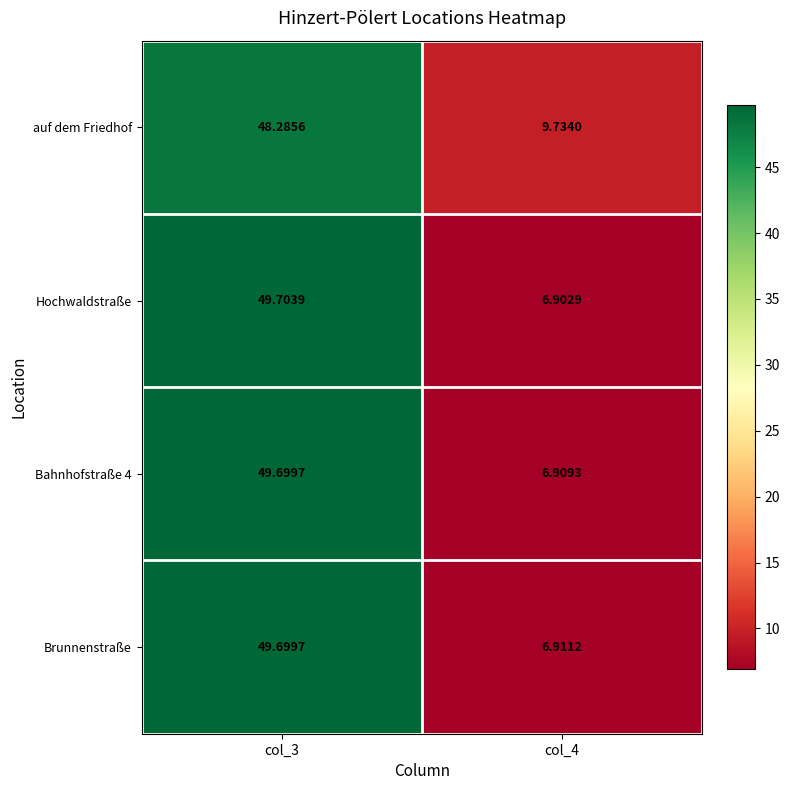

Which series has the widest spread of values?

Hochwaldstraße